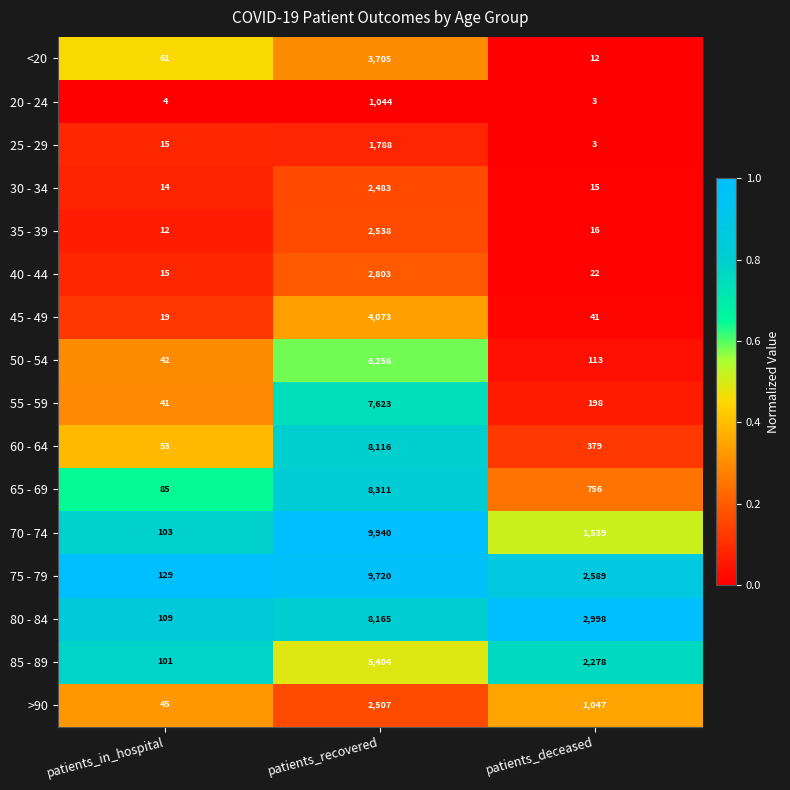

Which series has the widest spread of values?

70 - 74